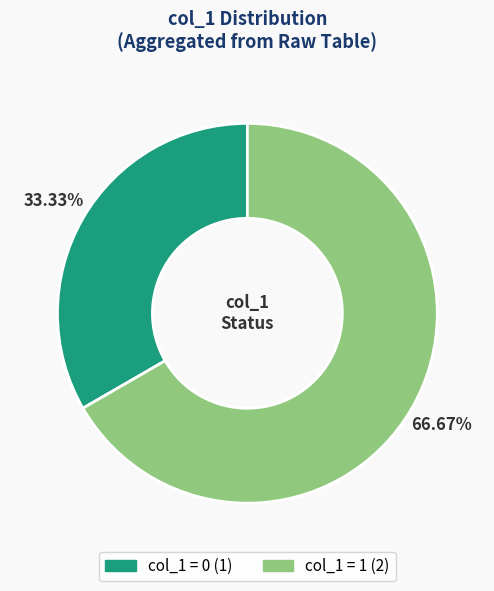

Is there any slice that represents more than half of the pie?

Yes